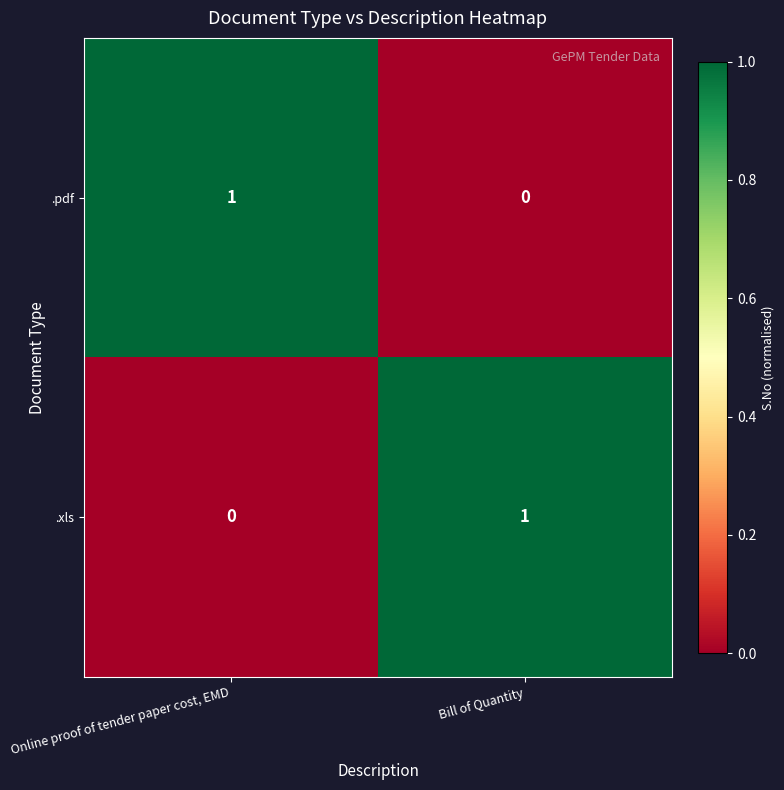

At how many categories does at least one series exceed 0?

2